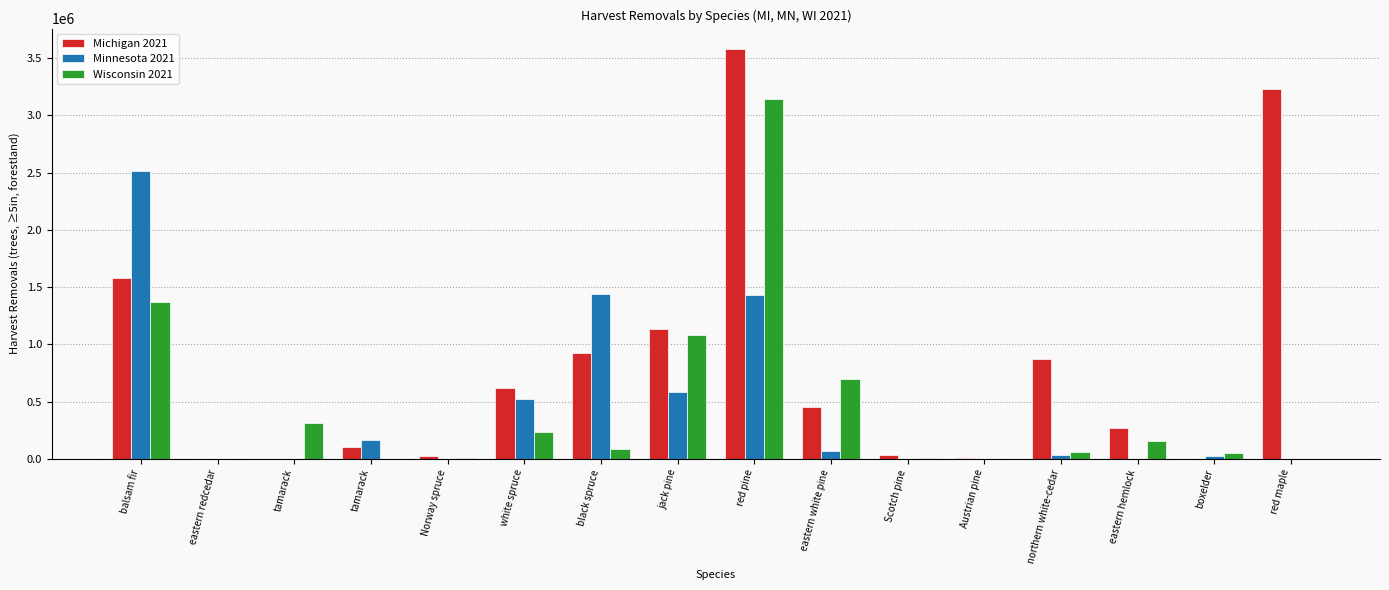

What are all the series names shown in the legend?

Michigan 2021, Minnesota 2021, Wisconsin 2021